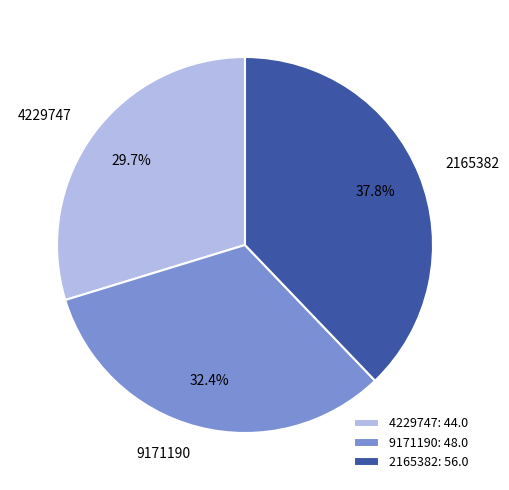

What is the smallest slice in the pie chart?

4229747